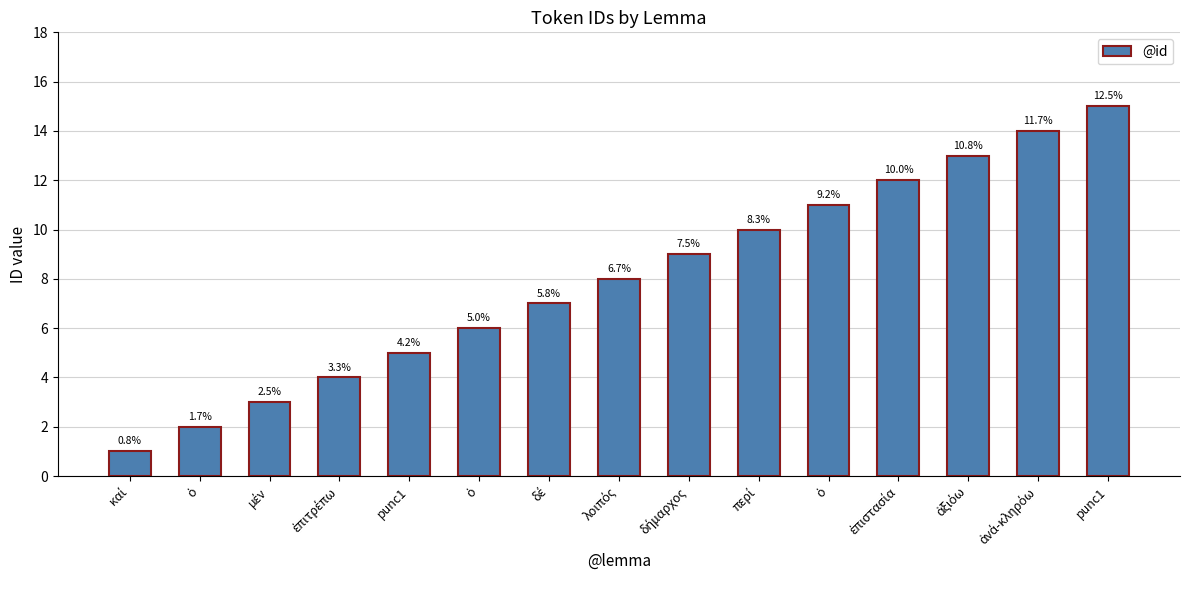

How many bars are there in total?

15